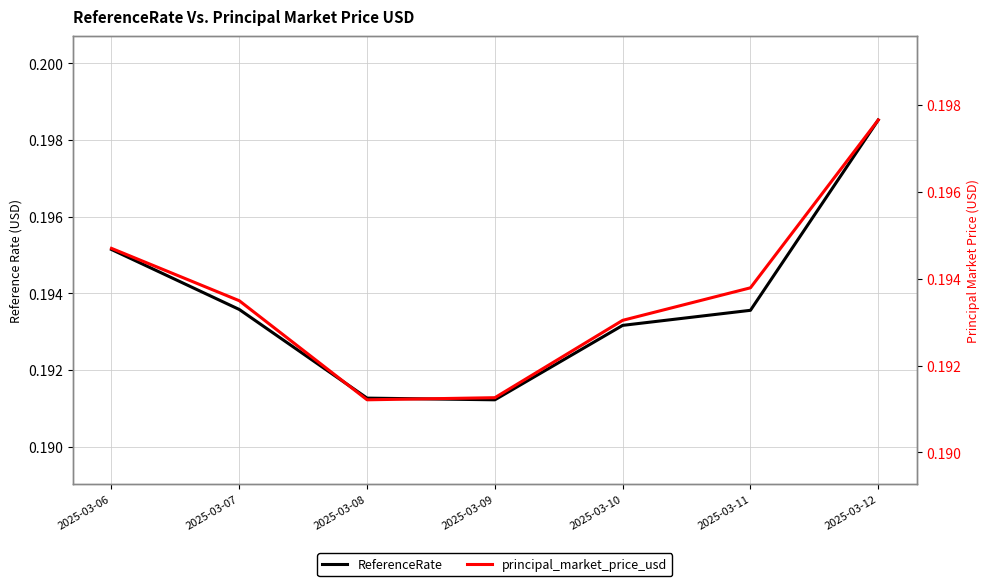

Is it true that ReferenceRate equals 0.0 at 2025-03-12?

False